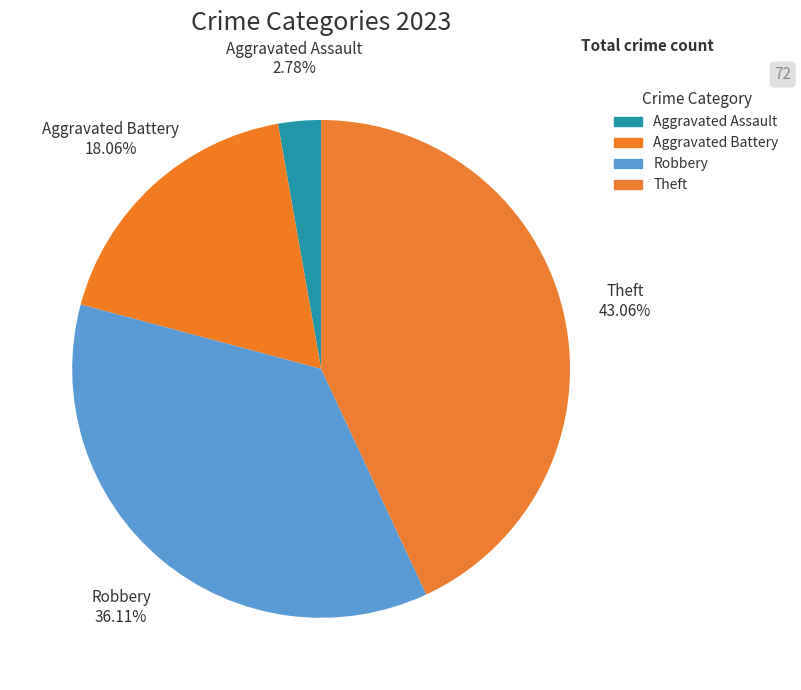

Does Aggravated Battery represent more than half of the total?

No